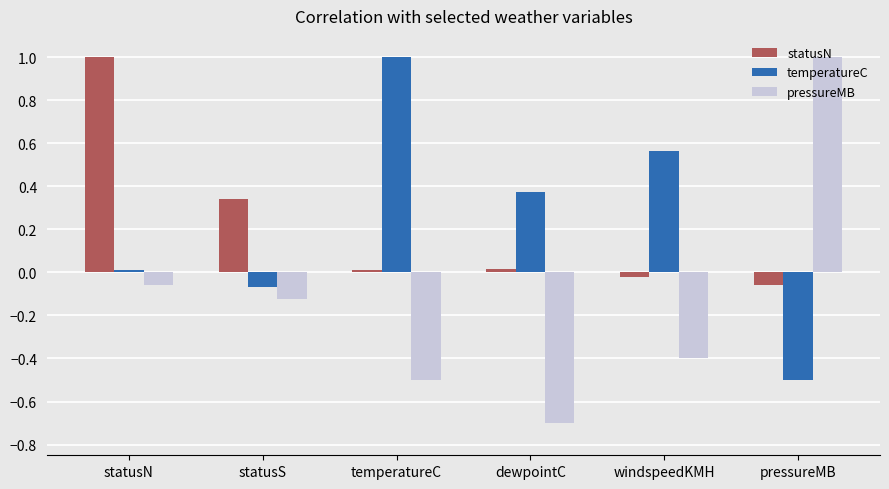

What are all the series names shown in the legend?

statusN, temperatureC, pressureMB